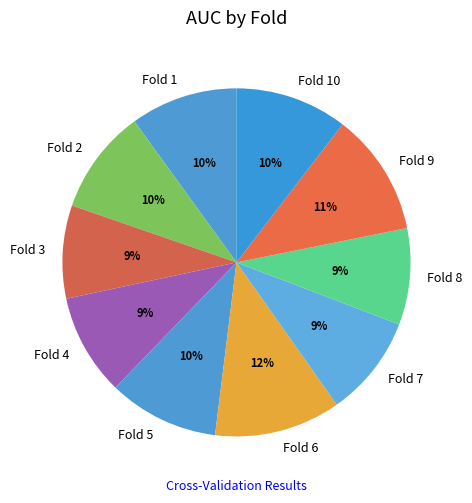

How many slices are in this pie chart?

10